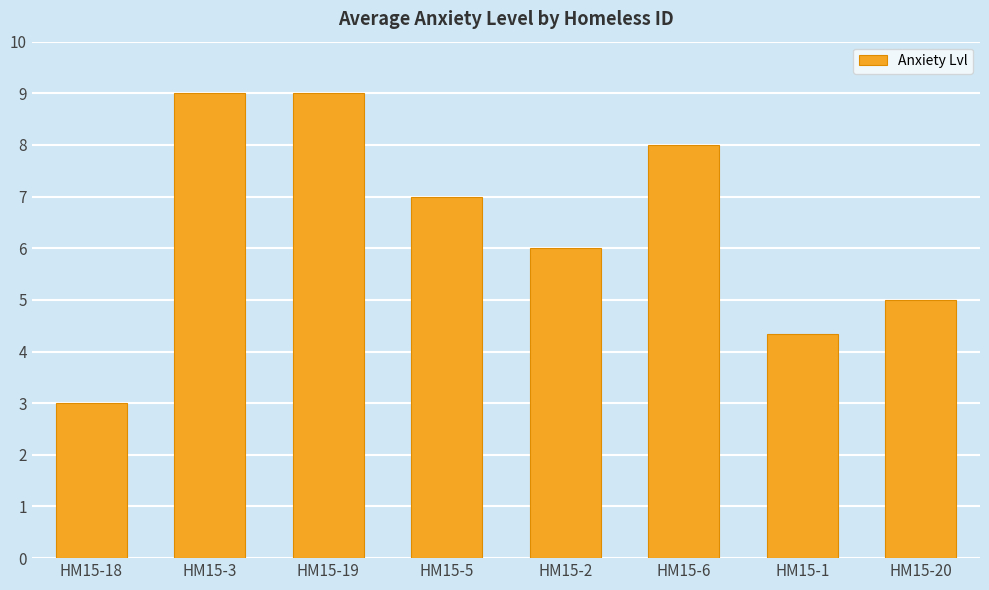

Reading left to right, transcribe all the data shown in this chart.

HM15-18=3.0	HM15-3=9.0	HM15-19=9.0	HM15-5=7.0	HM15-2=6.0	HM15-6=8.0	HM15-1=4.3	HM15-20=5.0